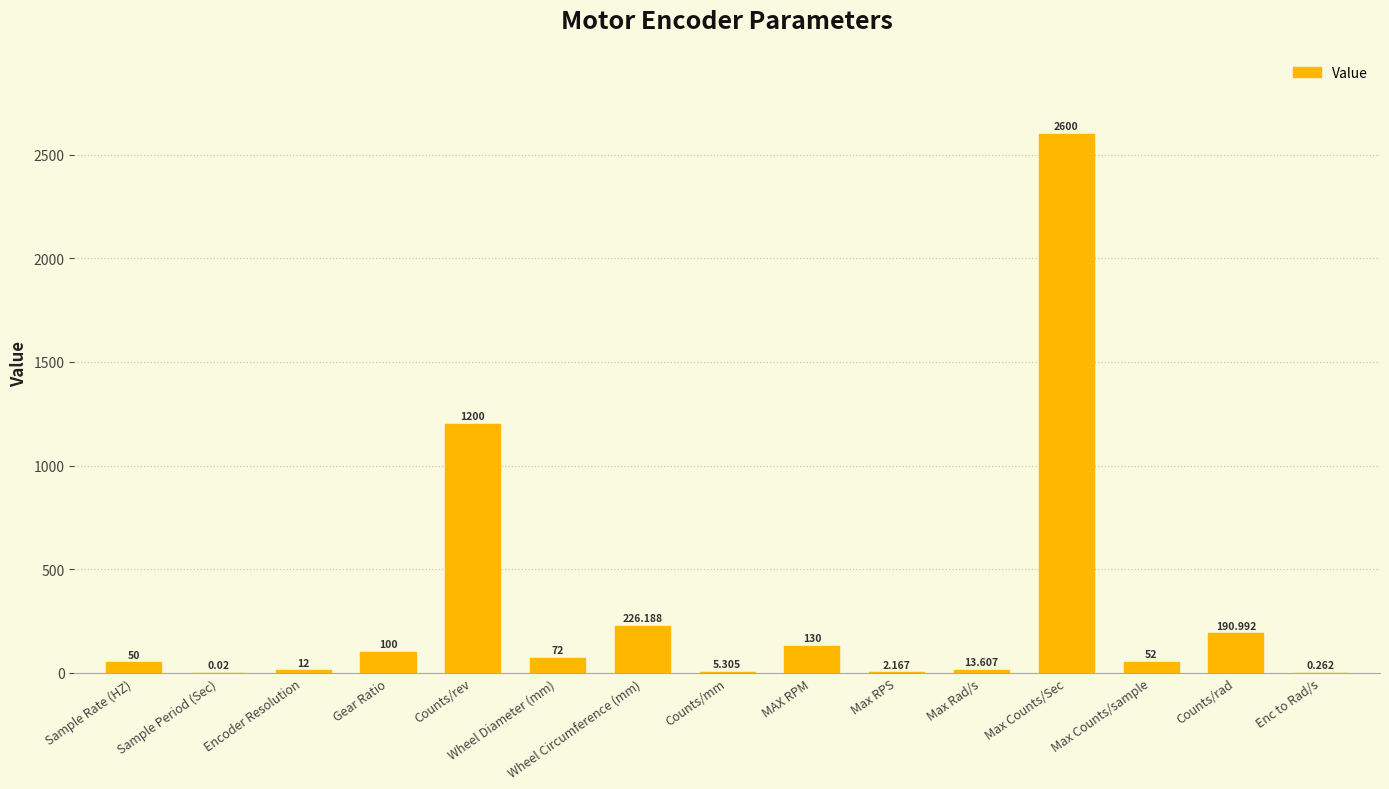

Which has a higher value, Wheel Diameter (mm) or Enc to Rad/s?

Wheel Diameter (mm)